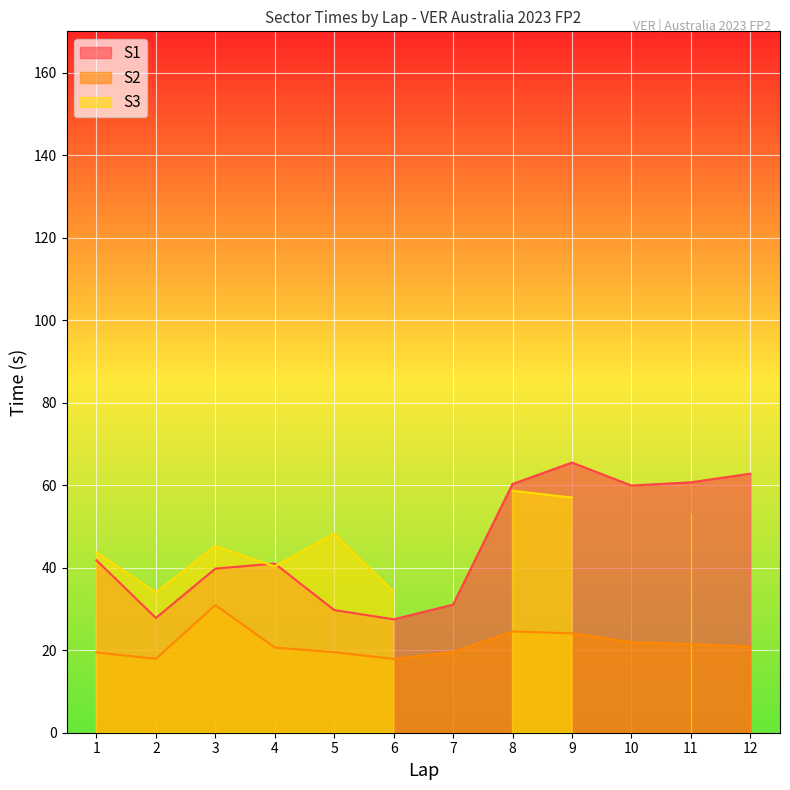

Is the value of S2 at 2 greater than the value of S1 at 2?

No